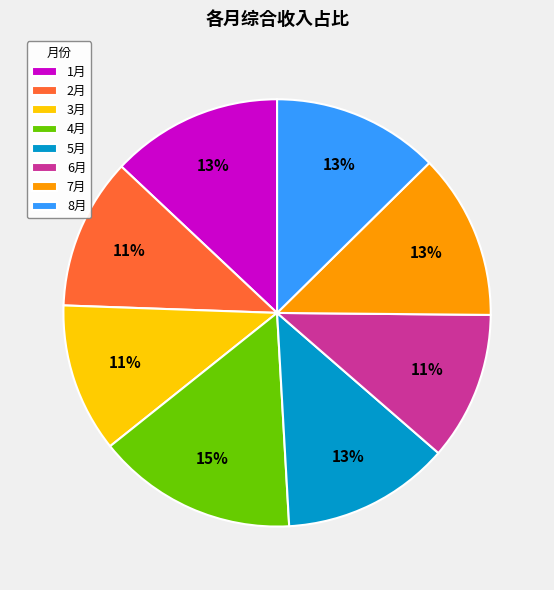

To the nearest percent, what portion does 1月 represent?

13%